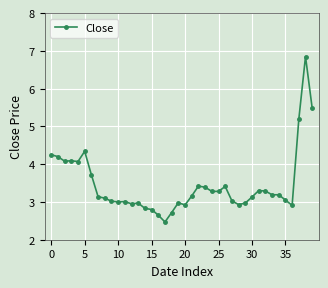

What is the smallest value displayed?

2.5